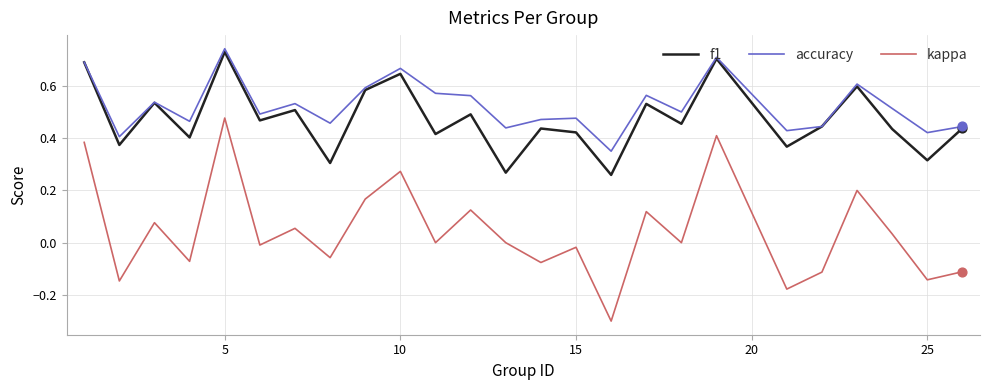

Which series has the largest total across all categories?

accuracy